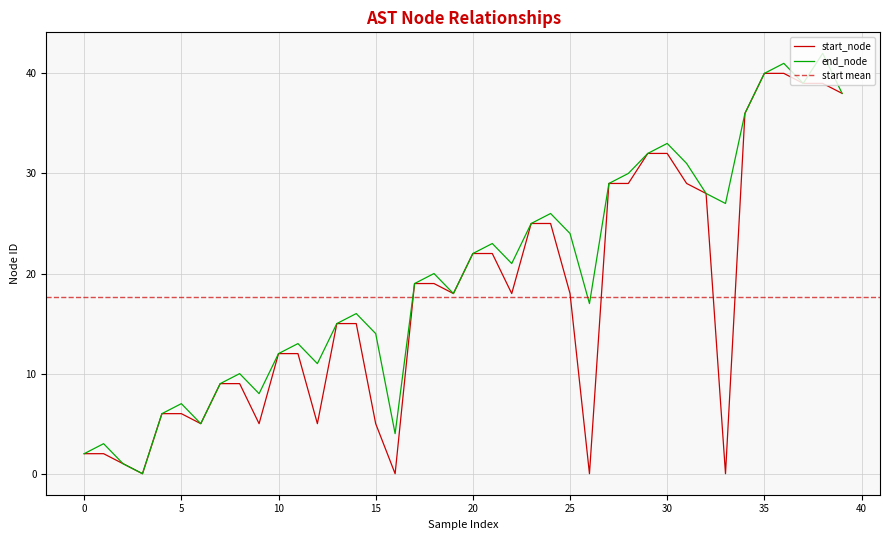

True or false: end_node has a value of 10 at 23.

False